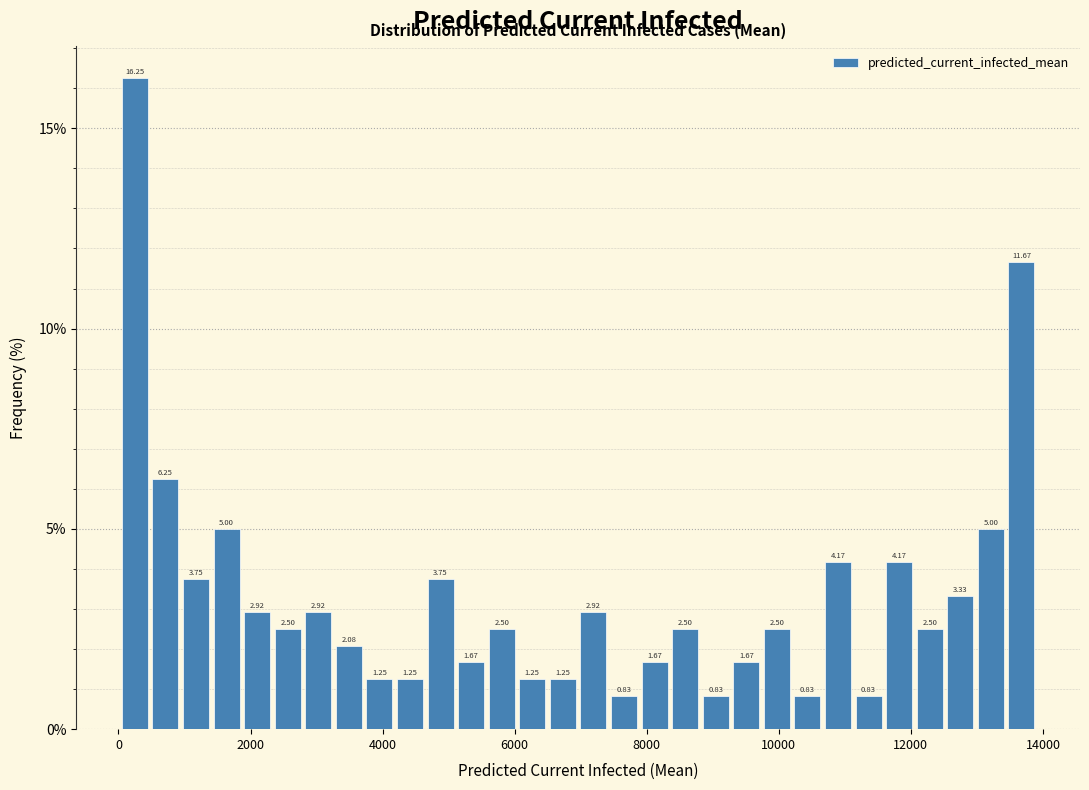

Around what value on the x-axis is the tallest bar? Give the approximate position of its centre, as read against the axis.

200